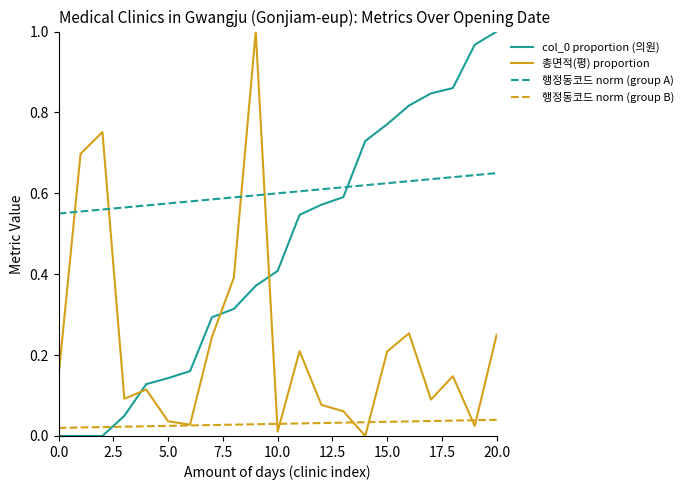

True or false: col_0 proportion (의원) has more than 1 interior local peaks.

False